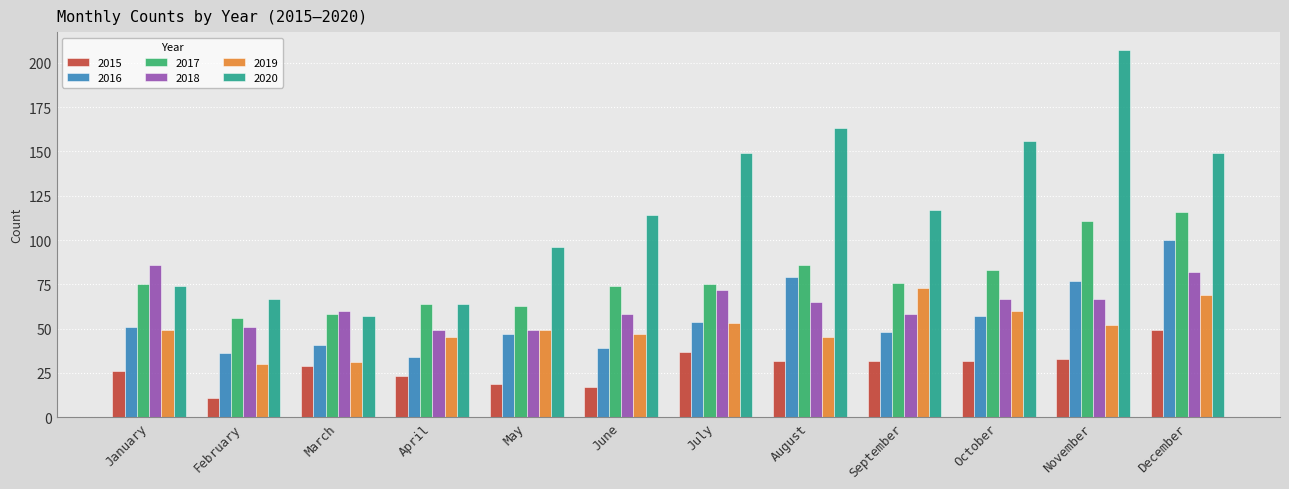

Reading left to right, transcribe all the data shown in this chart.

2015: January=26	February=11	March=29	April=23	May=19	June=17	July=37	August=32	September=32	October=32	November=33	December=49
2016: January=51	February=36	March=41	April=34	May=47	June=39	July=54	August=79	September=48	October=57	November=77	December=100
2017: January=75	February=56	March=58	April=64	May=63	June=74	July=75	August=86	September=76	October=83	November=111	December=116
2018: January=86	February=51	March=60	April=49	May=49	June=58	July=72	August=65	September=58	October=67	November=67	December=82
2019: January=49	February=30	March=31	April=45	May=49	June=47	July=53	August=45	September=73	October=60	November=52	December=69
2020: January=74	February=67	March=57	April=64	May=96	June=114	July=149	August=163	September=117	October=156	November=207	December=149